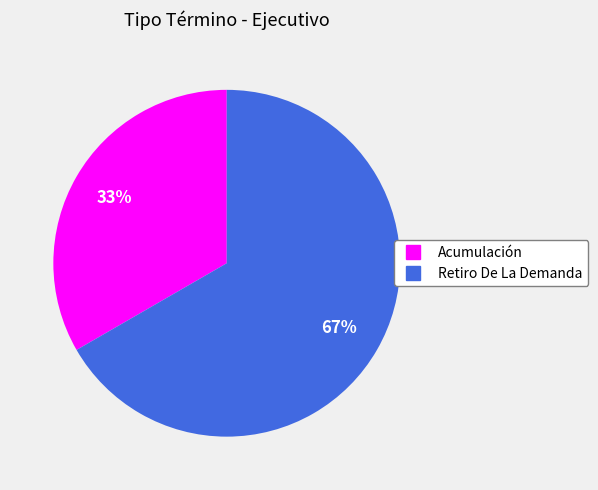

Which category has the biggest portion of the pie?

Retiro De La Demanda